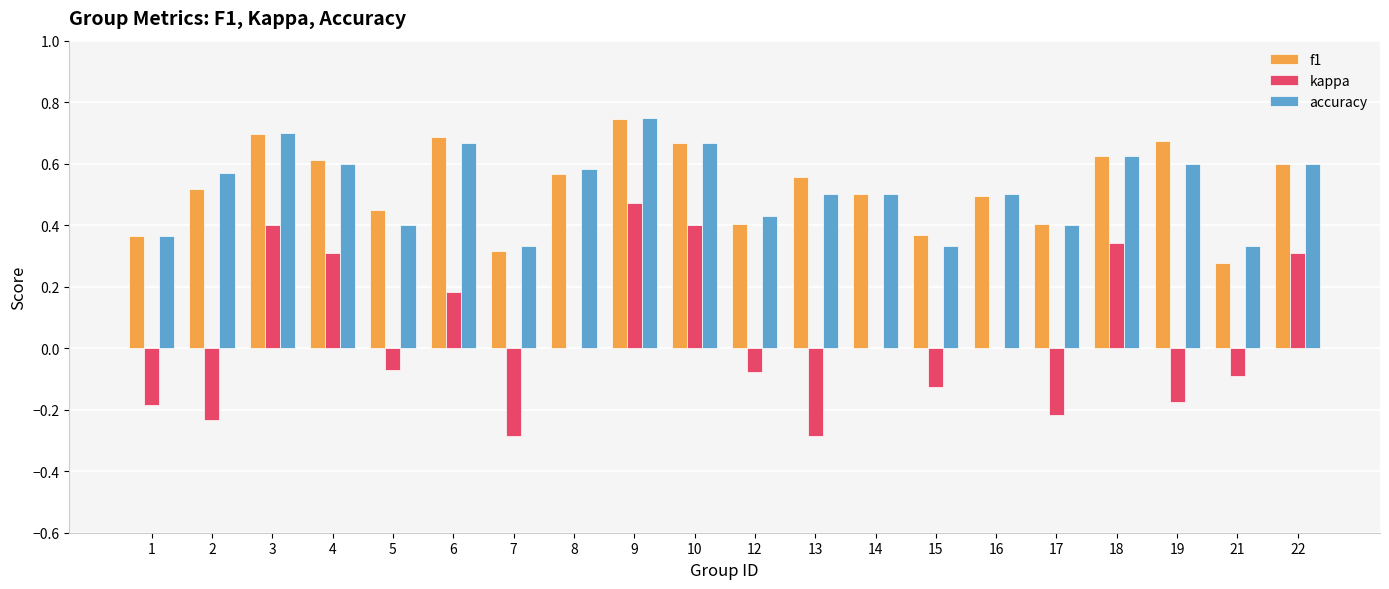

Is the value of accuracy at 1 greater than the value of f1 at 9?

No